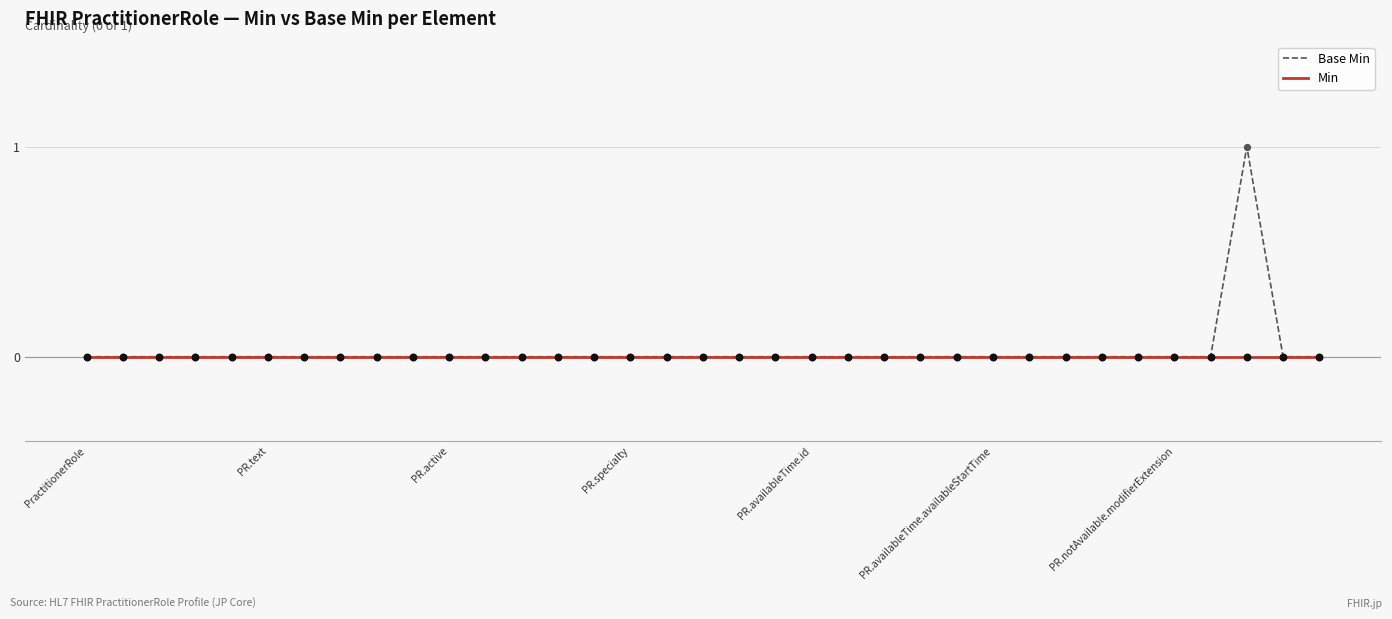

List the series in order of their peak value, highest first.

Base Min, Min